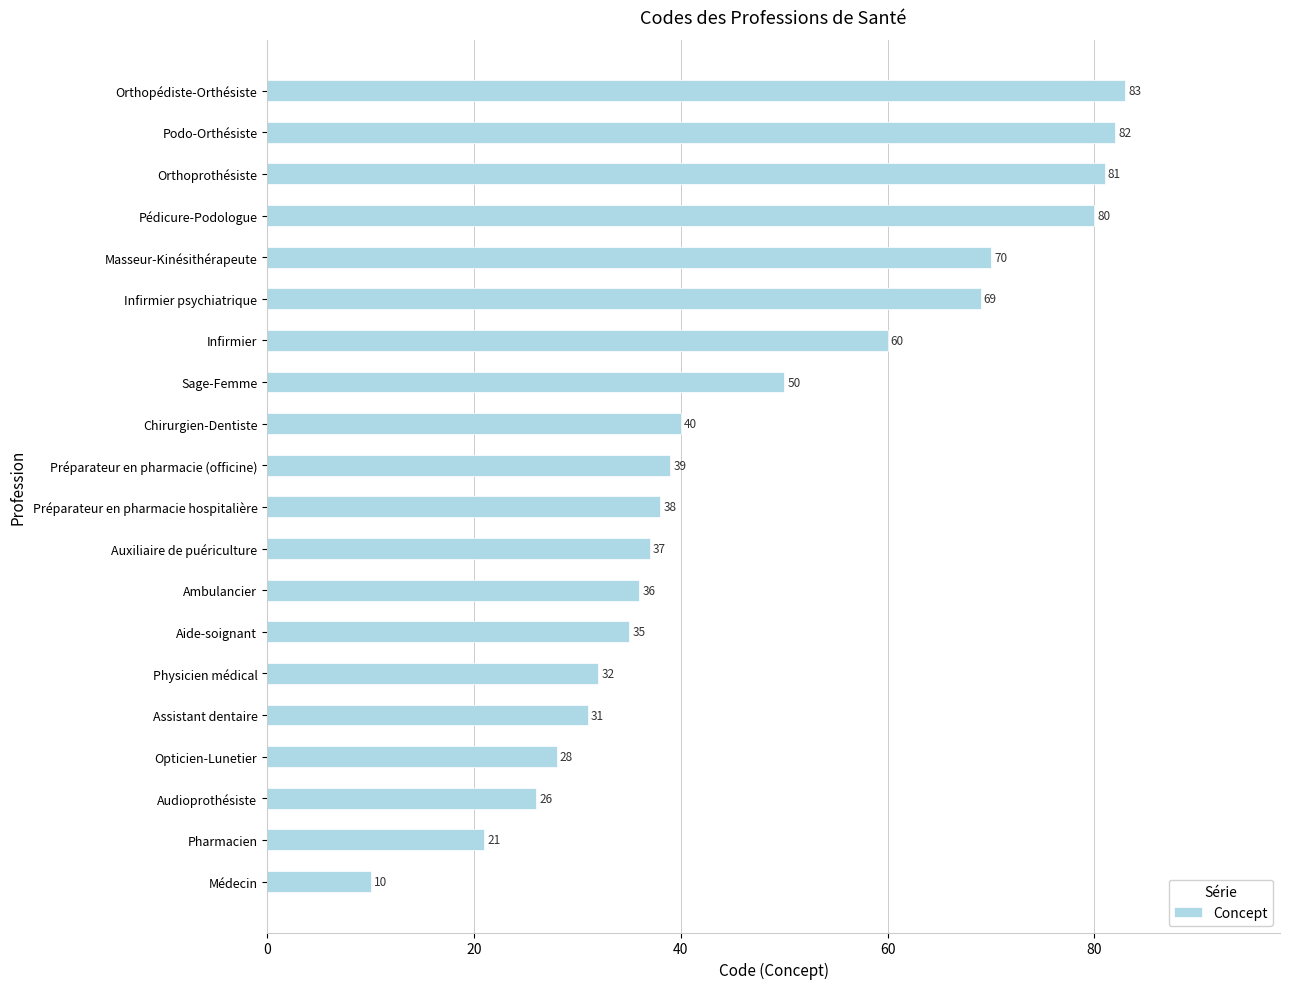

Reading bottom to top, extract all data points from this chart.

10	21	26	28	31	32	35	36	37	38	39	40	50	60	69	70	80	81	82	83